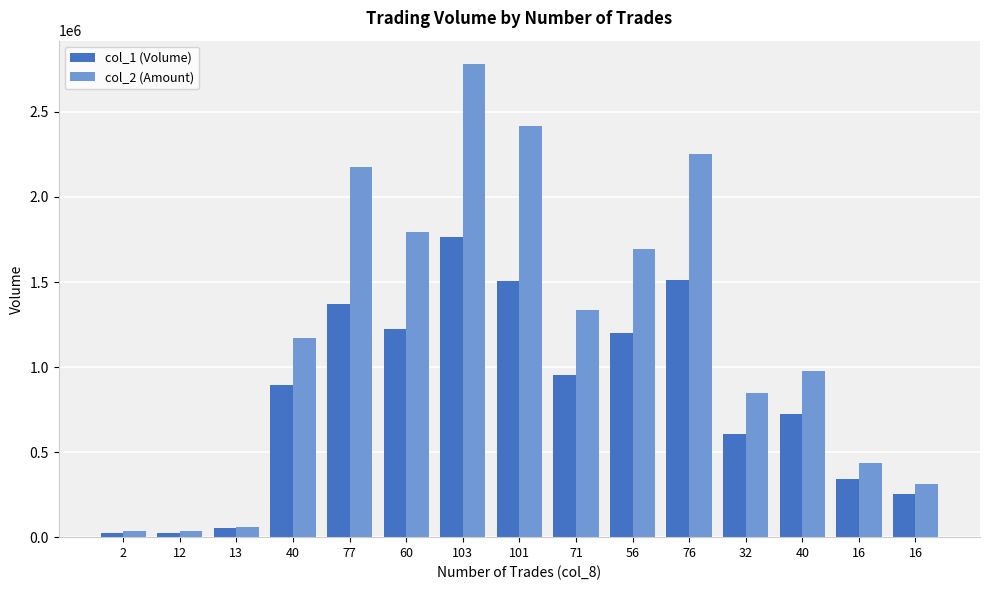

Which has a higher value, 40 or 2?

40